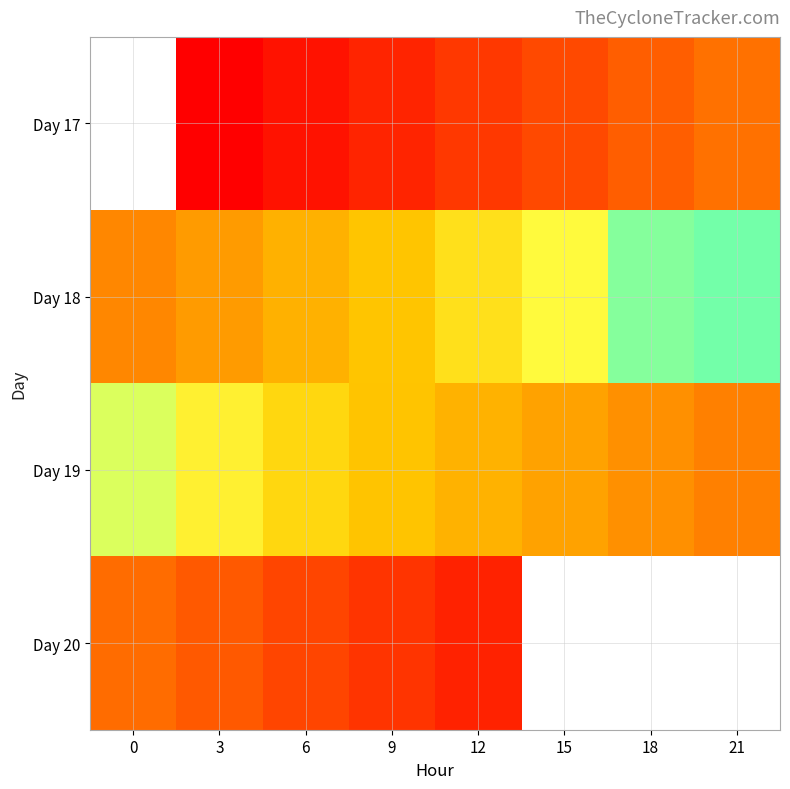

What is the difference between the highest and lowest values at 12?

3.0